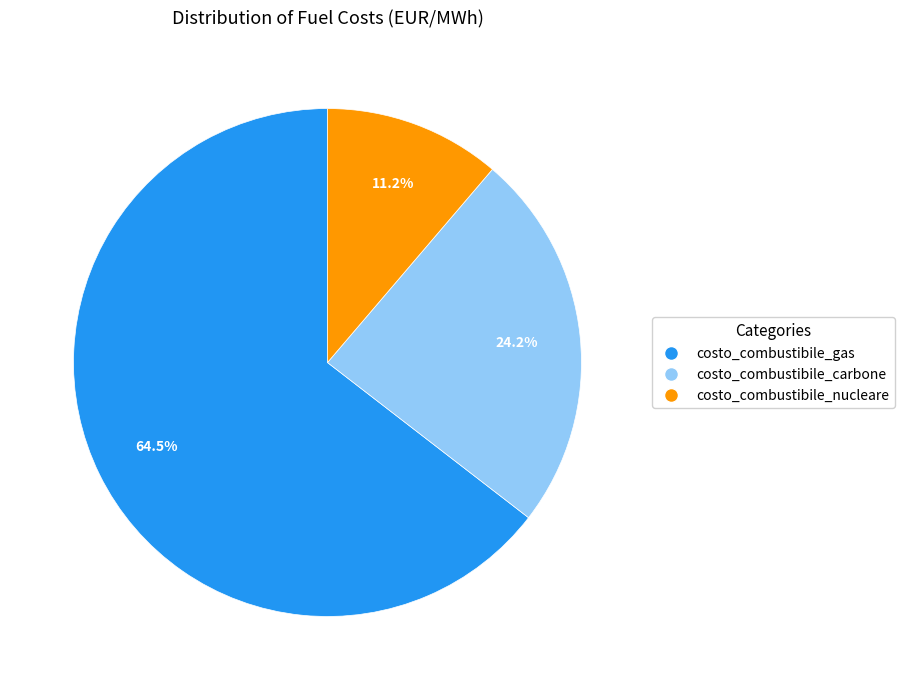

Which slice is the smallest?

costo_combustibile_nucleare